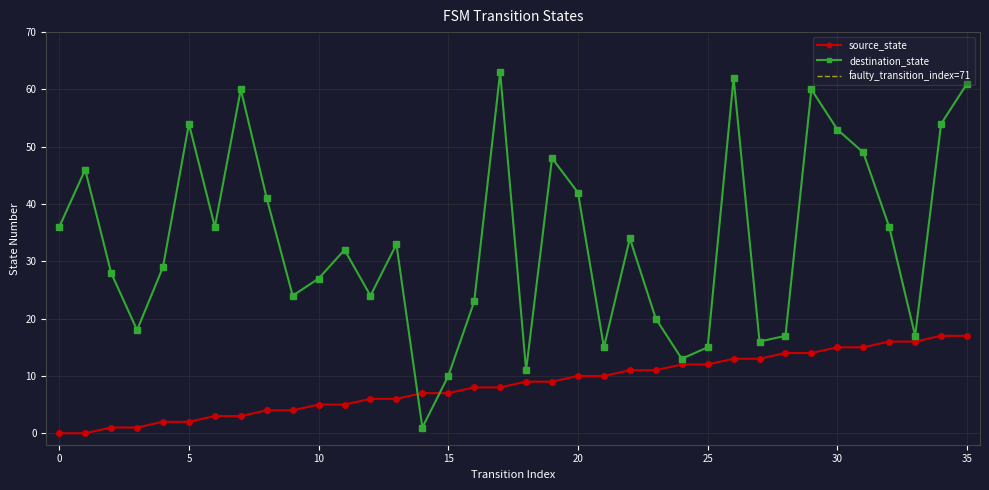

Does the chart display data point markers on the line(s)?

Yes